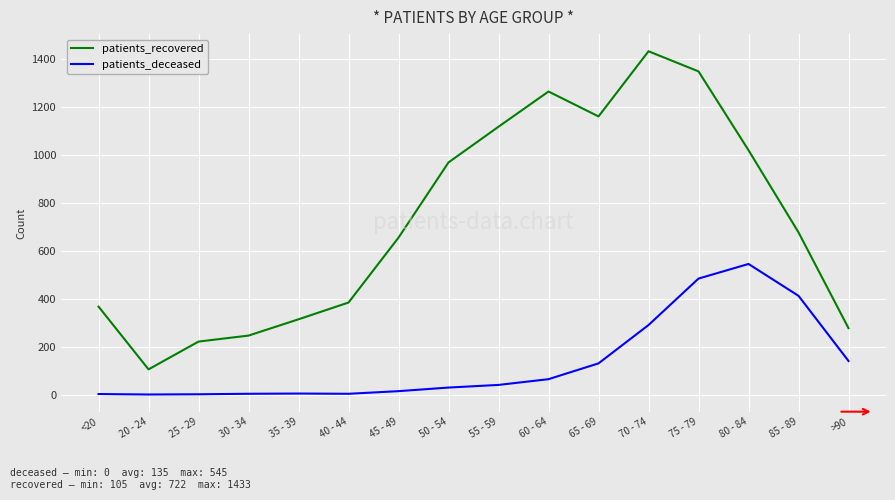

Which series changed the most between 20 - 24 and 30 - 34?

patients_recovered